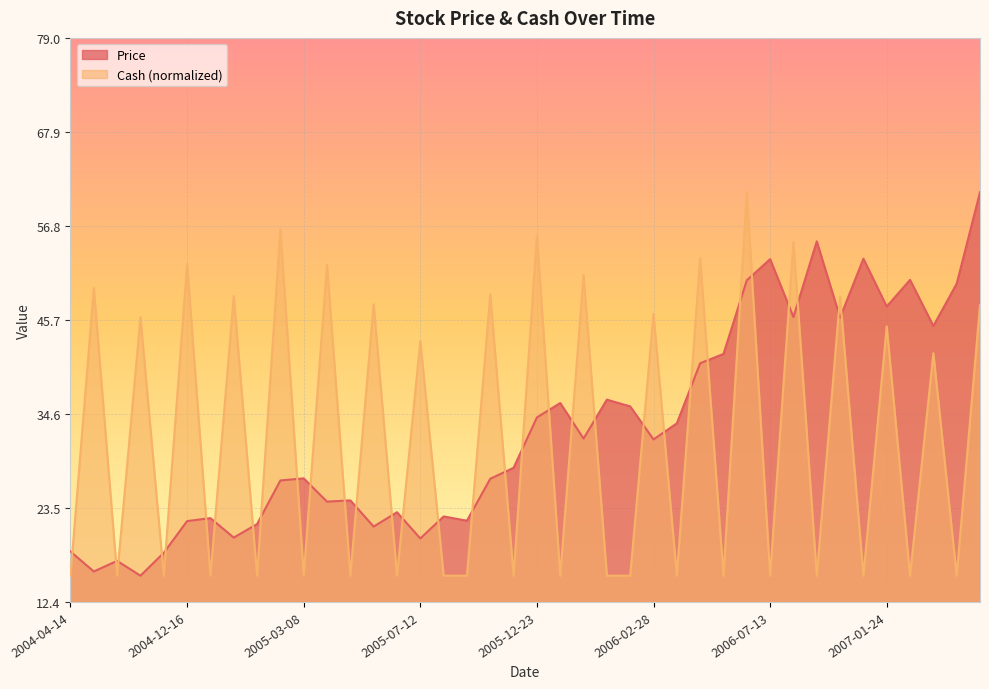

In Price, how many points are lower than both neighbors (excluding endpoints)?

13